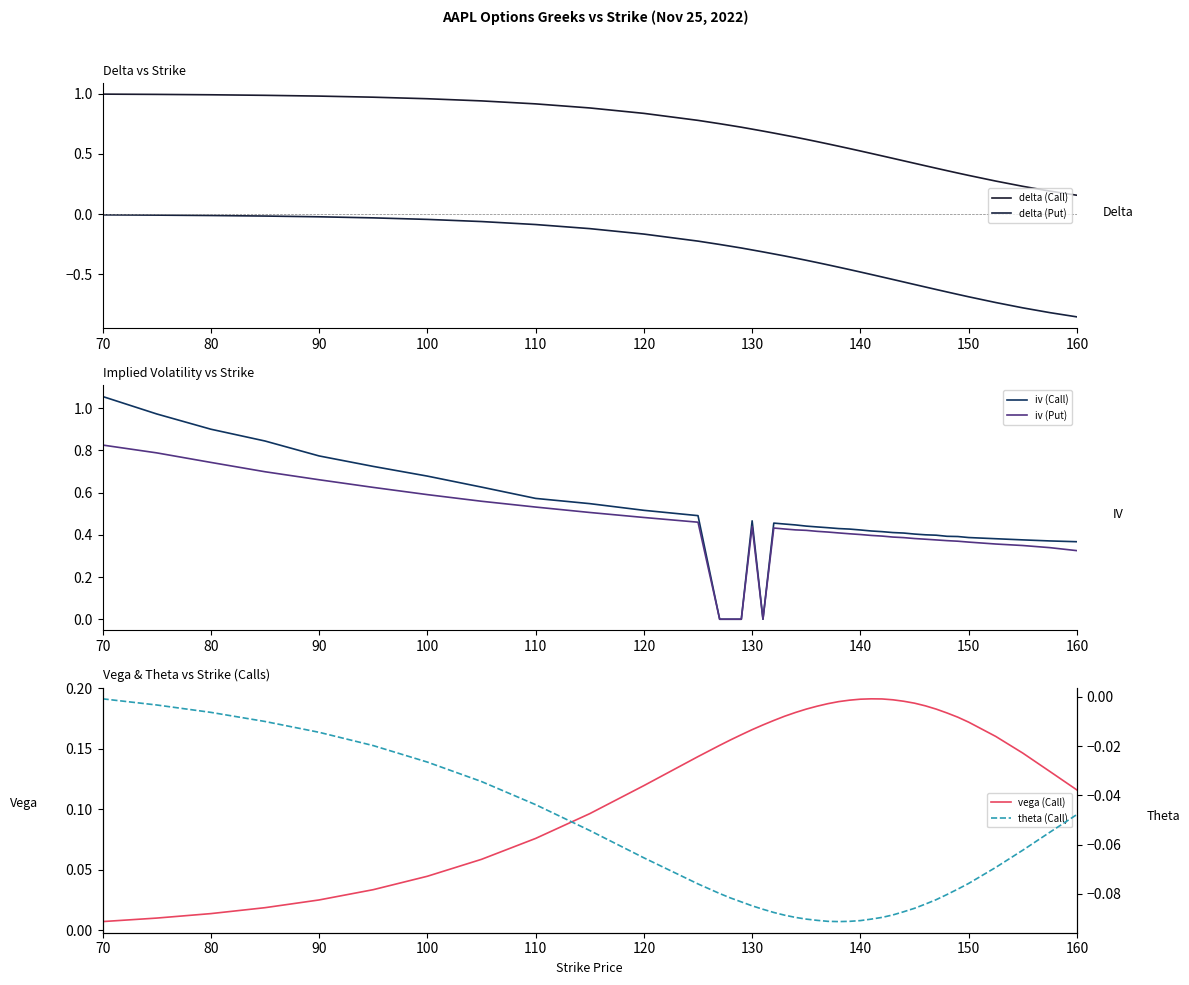

Is the value of iv (Put) at 25 greater than the value of delta (Put) at 32?

Yes